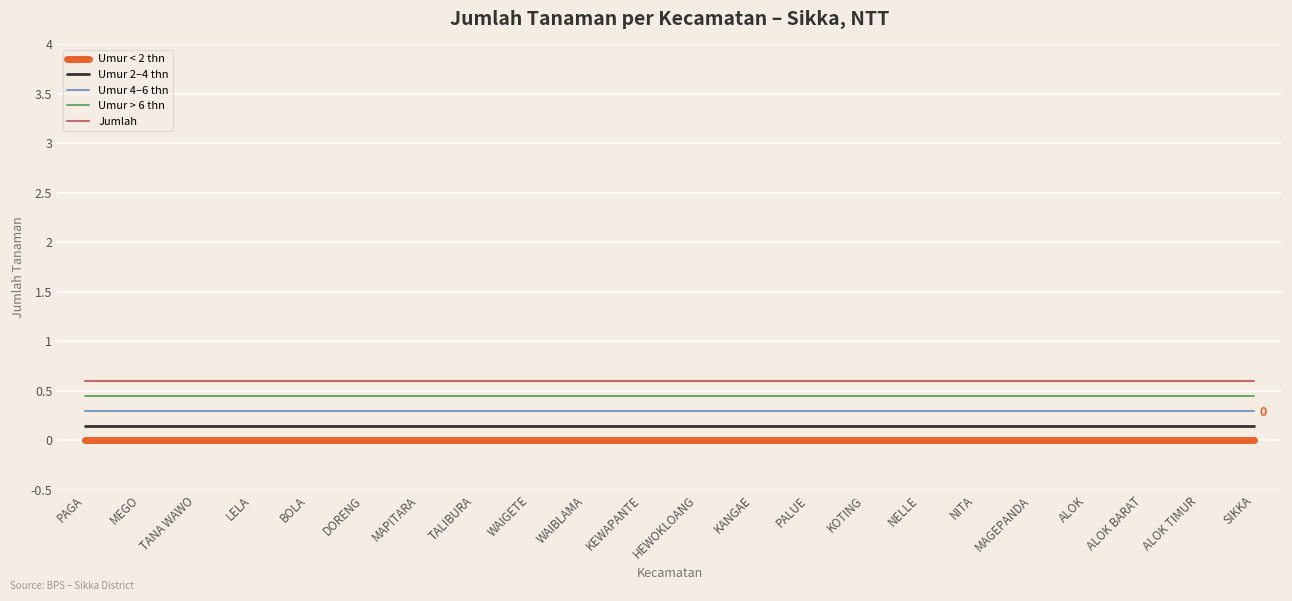

List the series in order of their overall mean, lowest first.

Umur < 2 thn, Umur 2–4 thn, Umur 4–6 thn, Umur > 6 thn, Jumlah